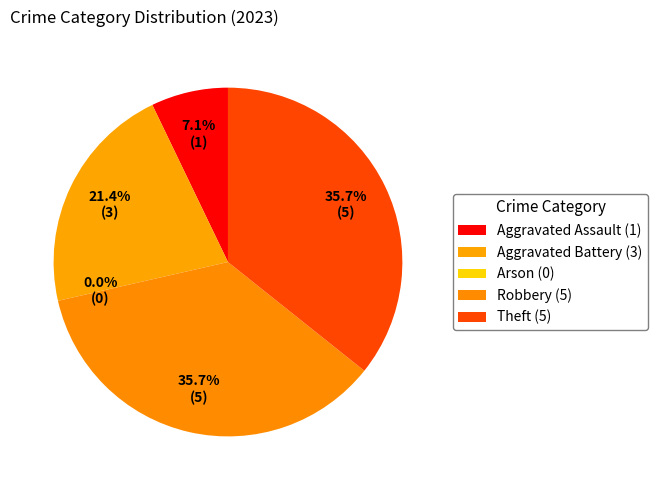

How many segments does this pie chart have?

5